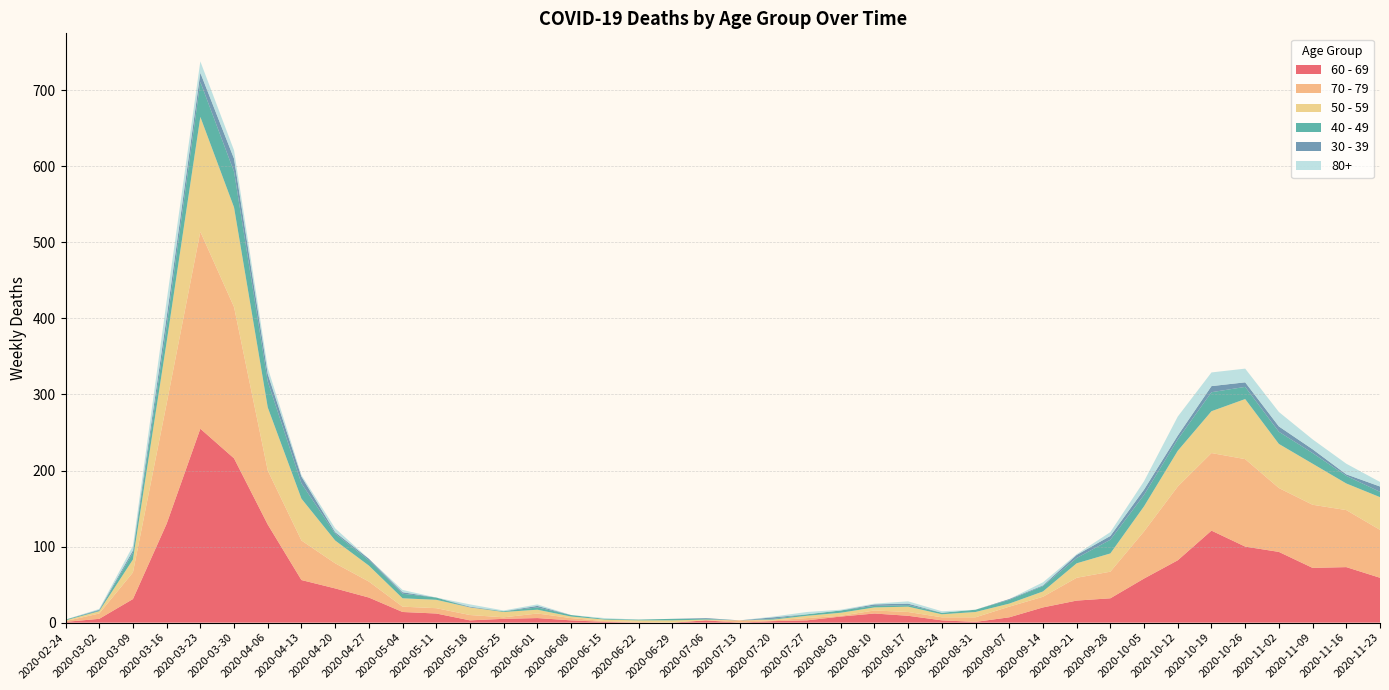

Reading left to right, transcribe all the data shown in this chart.

60 - 69: 2020-02-24=1	2020-03-02=5	2020-03-09=31	2020-03-16=130	2020-03-23=255	2020-03-30=216	2020-04-06=129	2020-04-13=56	2020-04-20=45	2020-04-27=33	2020-05-04=14	2020-05-11=12	2020-05-18=3	2020-05-25=5	2020-06-01=6	2020-06-08=3	2020-06-15=1	2020-06-22=0	2020-06-29=0	2020-07-06=3	2020-07-13=0	2020-07-20=2	2020-07-27=3	2020-08-03=8	2020-08-10=12	2020-08-17=9	2020-08-24=3	2020-08-31=1	2020-09-07=7	2020-09-14=20	2020-09-21=29	2020-09-28=32	2020-10-05=58	2020-10-12=82	2020-10-19=121	2020-10-26=100	2020-11-02=93	2020-11-09=72	2020-11-16=73	2020-11-23=59
70 - 79: 2020-02-24=1	2020-03-02=7	2020-03-09=35	2020-03-16=158	2020-03-23=259	2020-03-30=199	2020-04-06=71	2020-04-13=52	2020-04-20=33	2020-04-27=21	2020-05-04=7	2020-05-11=7	2020-05-18=7	2020-05-25=2	2020-06-01=6	2020-06-08=3	2020-06-15=1	2020-06-22=1	2020-06-29=0	2020-07-06=0	2020-07-13=3	2020-07-20=1	2020-07-27=3	2020-08-03=1	2020-08-10=4	2020-08-17=5	2020-08-24=4	2020-08-31=6	2020-09-07=14	2020-09-14=14	2020-09-21=30	2020-09-28=35	2020-10-05=62	2020-10-12=97	2020-10-19=102	2020-10-26=115	2020-11-02=84	2020-11-09=83	2020-11-16=75	2020-11-23=63
50 - 59: 2020-02-24=1	2020-03-02=3	2020-03-09=17	2020-03-16=81	2020-03-23=151	2020-03-30=131	2020-04-06=83	2020-04-13=55	2020-04-20=30	2020-04-27=21	2020-05-04=11	2020-05-11=11	2020-05-18=10	2020-05-25=7	2020-06-01=5	2020-06-08=2	2020-06-15=2	2020-06-22=2	2020-06-29=3	2020-07-06=1	2020-07-13=0	2020-07-20=1	2020-07-27=3	2020-08-03=4	2020-08-10=4	2020-08-17=7	2020-08-24=4	2020-08-31=7	2020-09-07=4	2020-09-14=7	2020-09-21=19	2020-09-28=24	2020-10-05=33	2020-10-12=47	2020-10-19=55	2020-10-26=79	2020-11-02=58	2020-11-09=54	2020-11-16=35	2020-11-23=43
40 - 49: 2020-02-24=1	2020-03-02=1	2020-03-09=9	2020-03-16=21	2020-03-23=46	2020-03-30=47	2020-04-06=34	2020-04-13=20	2020-04-20=9	2020-04-27=7	2020-05-04=6	2020-05-11=3	2020-05-18=0	2020-05-25=1	2020-06-01=3	2020-06-08=2	2020-06-15=1	2020-06-22=1	2020-06-29=2	2020-07-06=1	2020-07-13=0	2020-07-20=1	2020-07-27=2	2020-08-03=3	2020-08-10=2	2020-08-17=2	2020-08-24=2	2020-08-31=3	2020-09-07=5	2020-09-14=7	2020-09-21=7	2020-09-28=18	2020-10-05=15	2020-10-12=15	2020-10-19=25	2020-10-26=16	2020-11-02=16	2020-11-09=14	2020-11-16=10	2020-11-23=7
30 - 39: 2020-02-24=0	2020-03-02=1	2020-03-09=3	2020-03-16=12	2020-03-23=12	2020-03-30=17	2020-04-06=10	2020-04-13=9	2020-04-20=2	2020-04-27=2	2020-05-04=2	2020-05-11=0	2020-05-18=1	2020-05-25=0	2020-06-01=2	2020-06-08=0	2020-06-15=0	2020-06-22=0	2020-06-29=0	2020-07-06=1	2020-07-13=0	2020-07-20=2	2020-07-27=0	2020-08-03=0	2020-08-10=2	2020-08-17=2	2020-08-24=0	2020-08-31=0	2020-09-07=1	2020-09-14=1	2020-09-21=4	2020-09-28=5	2020-10-05=7	2020-10-12=5	2020-10-19=8	2020-10-26=6	2020-11-02=7	2020-11-09=5	2020-11-16=2	2020-11-23=7
80+: 2020-02-24=0	2020-03-02=1	2020-03-09=6	2020-03-16=21	2020-03-23=15	2020-03-30=11	2020-04-06=8	2020-04-13=2	2020-04-20=5	2020-04-27=0	2020-05-04=3	2020-05-11=0	2020-05-18=3	2020-05-25=1	2020-06-01=2	2020-06-08=0	2020-06-15=1	2020-06-22=0	2020-06-29=0	2020-07-06=0	2020-07-13=0	2020-07-20=1	2020-07-27=3	2020-08-03=1	2020-08-10=1	2020-08-17=3	2020-08-24=2	2020-08-31=0	2020-09-07=0	2020-09-14=4	2020-09-21=1	2020-09-28=5	2020-10-05=11	2020-10-12=25	2020-10-19=18	2020-10-26=18	2020-11-02=19	2020-11-09=13	2020-11-16=14	2020-11-23=6